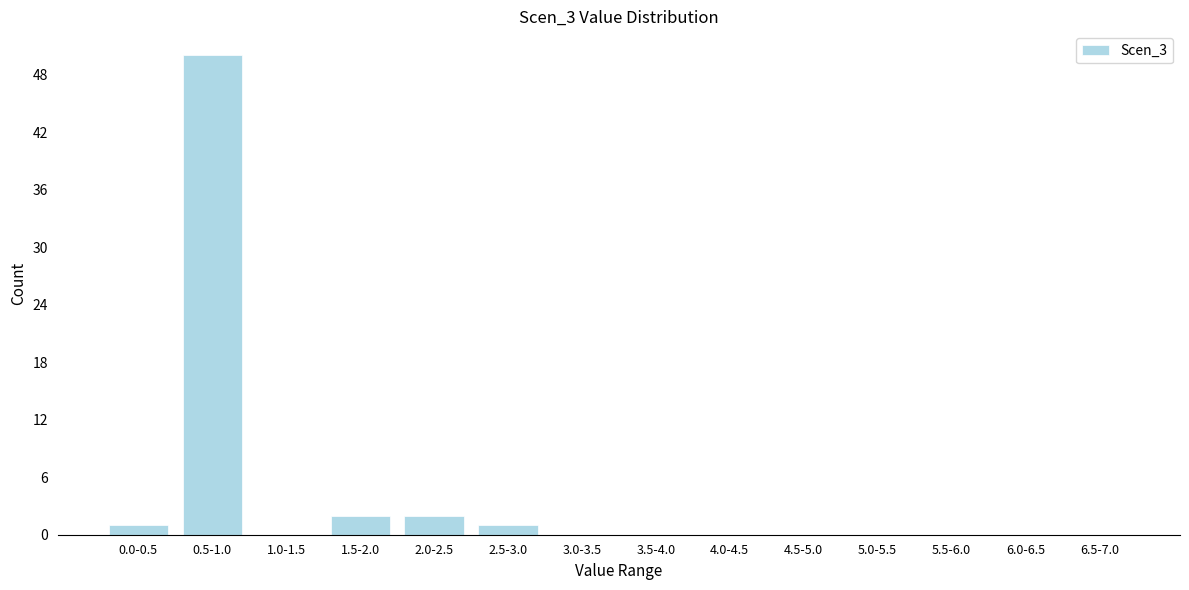

Reading right to left, transcribe all the data shown in this chart.

6.5-7.0=0	6.0-6.5=0	5.5-6.0=0	5.0-5.5=0	4.5-5.0=0	4.0-4.5=0	3.5-4.0=0	3.0-3.5=0	2.5-3.0=1	2.0-2.5=2	1.5-2.0=2	1.0-1.5=0	0.5-1.0=50	0.0-0.5=1